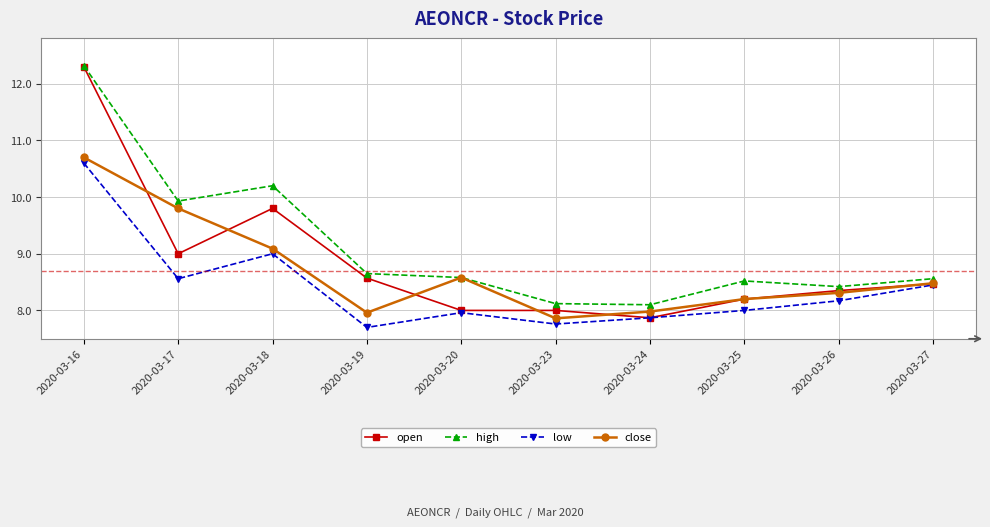

True or false: high and low intersect in this chart.

False